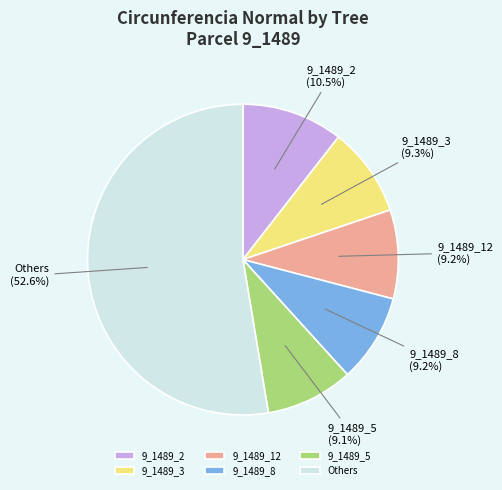

The 9_1489_8 slice represents 9% of the pie. True or false?

True